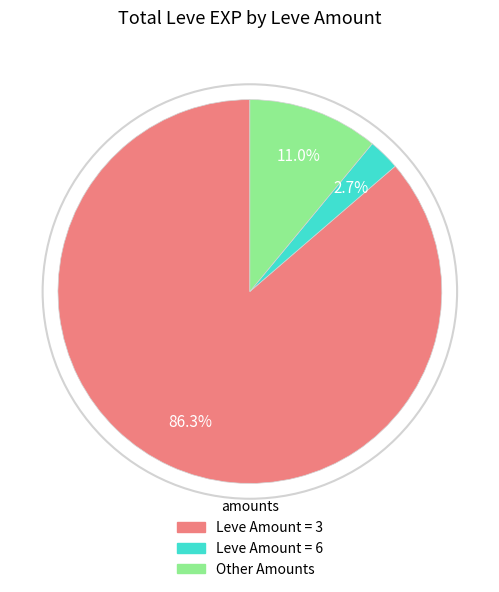

To the nearest percent, what is the average slice percentage?

33%